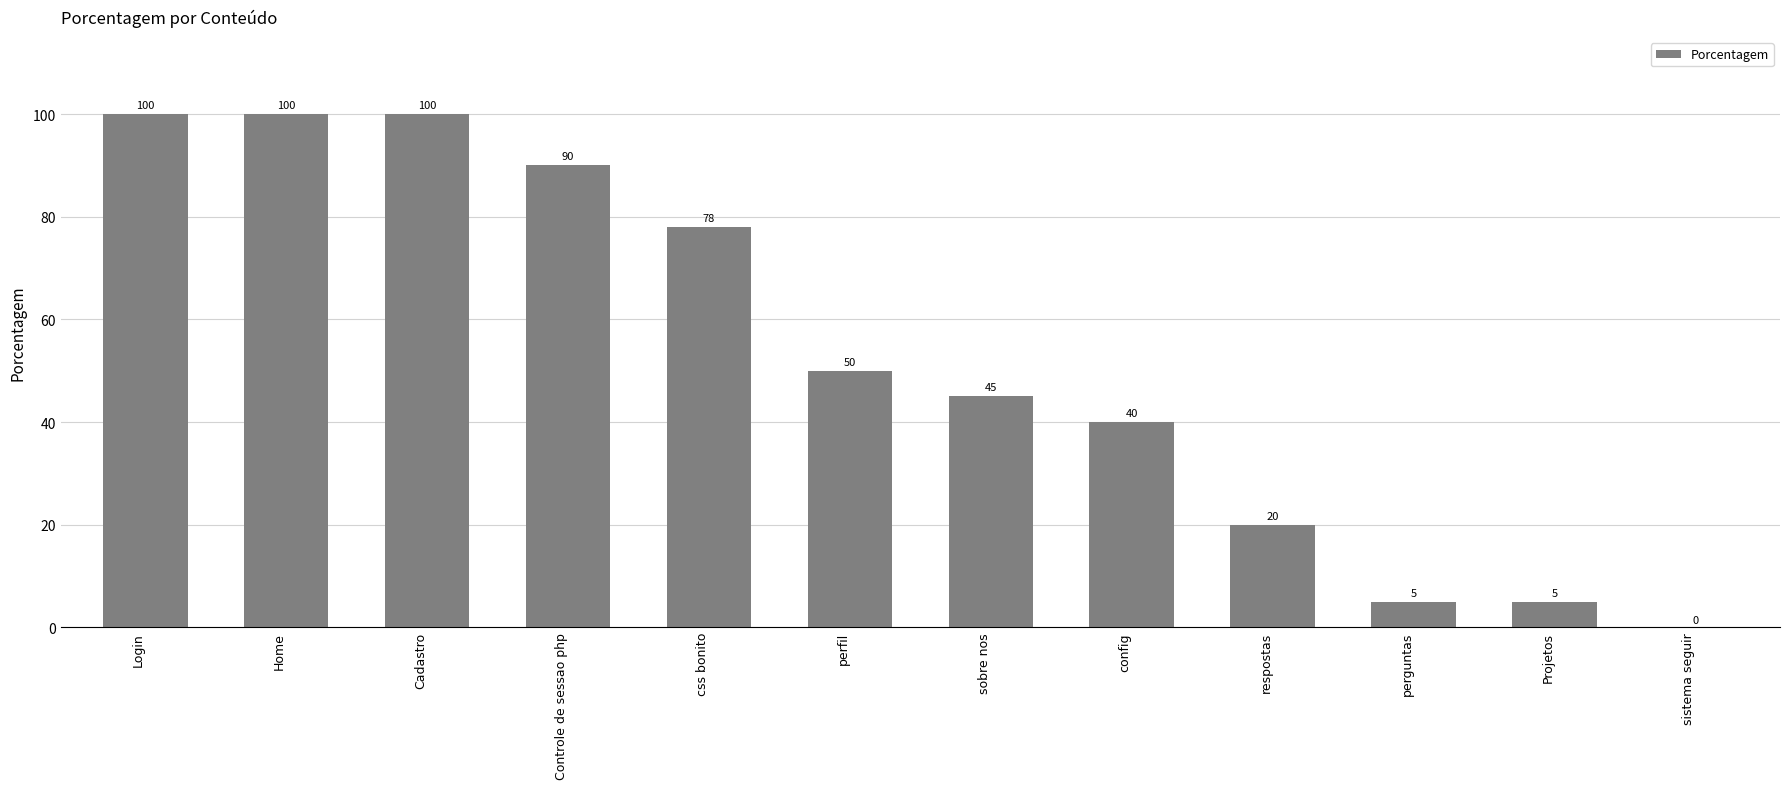

Are the bars horizontal?

No